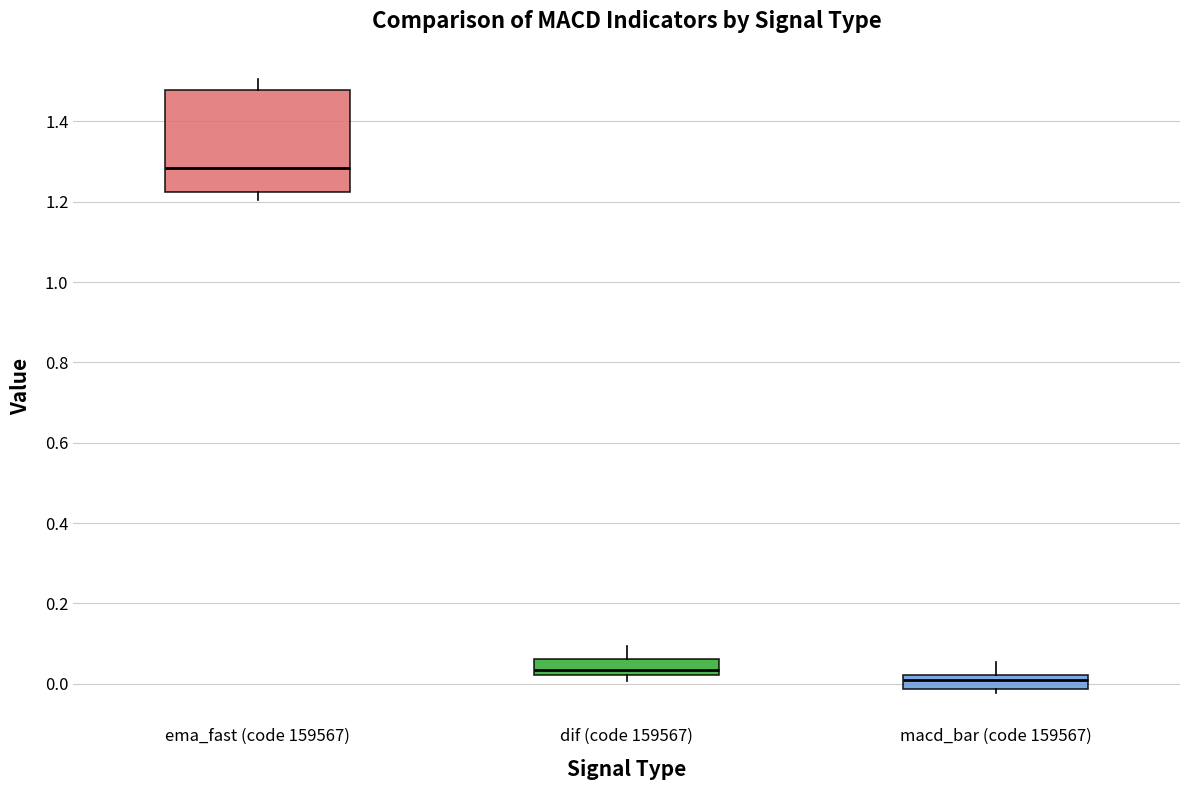

Which box's median line is the highest?

ema_fast (code 159567)